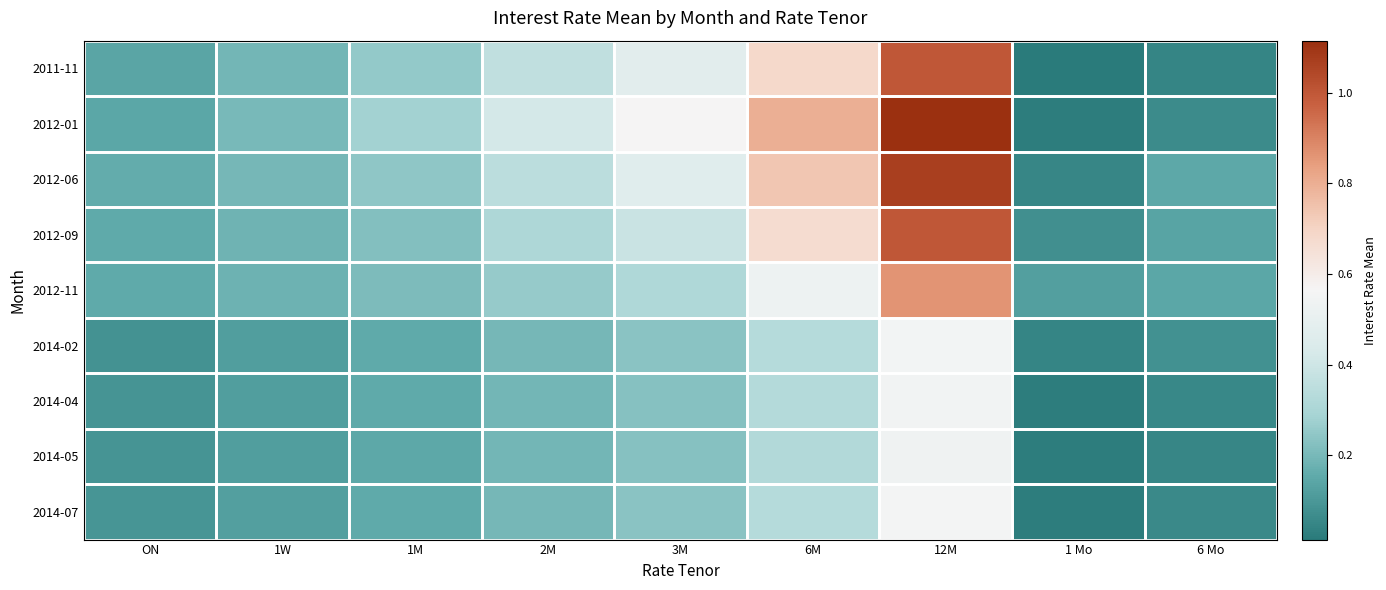

At which category does the chart reach its peak across all series?

12M